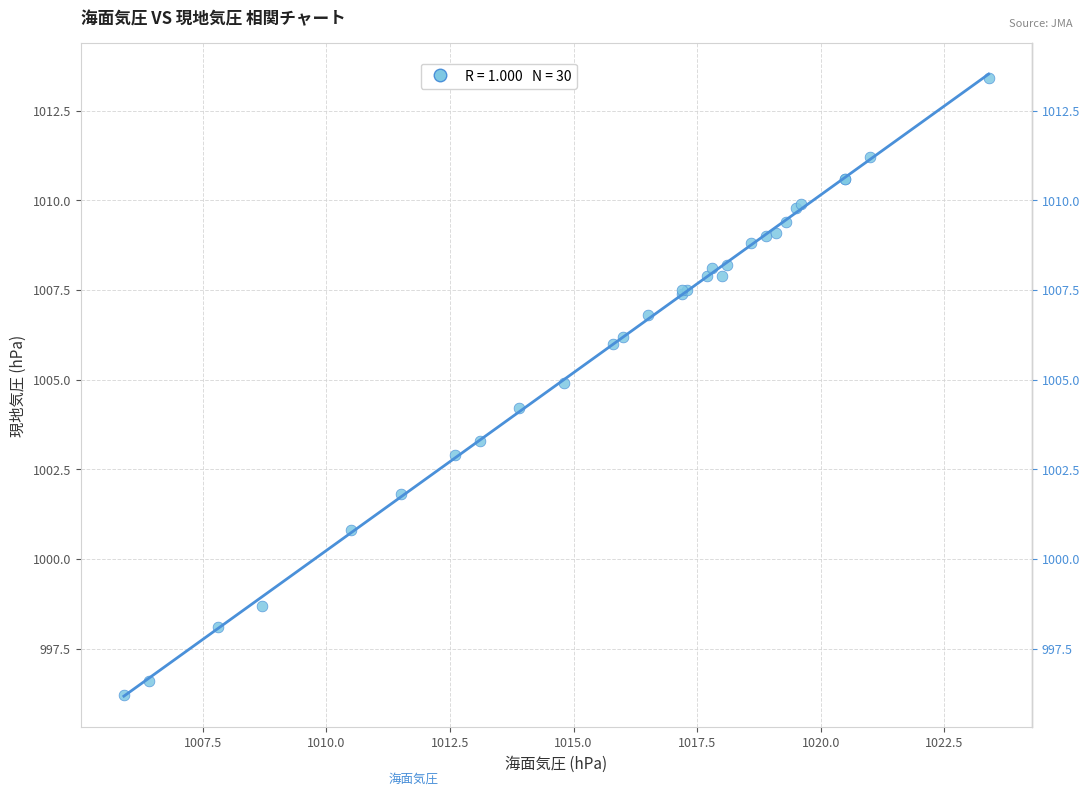

What Y value in the scatter plot is closest to 1004?

1004.2